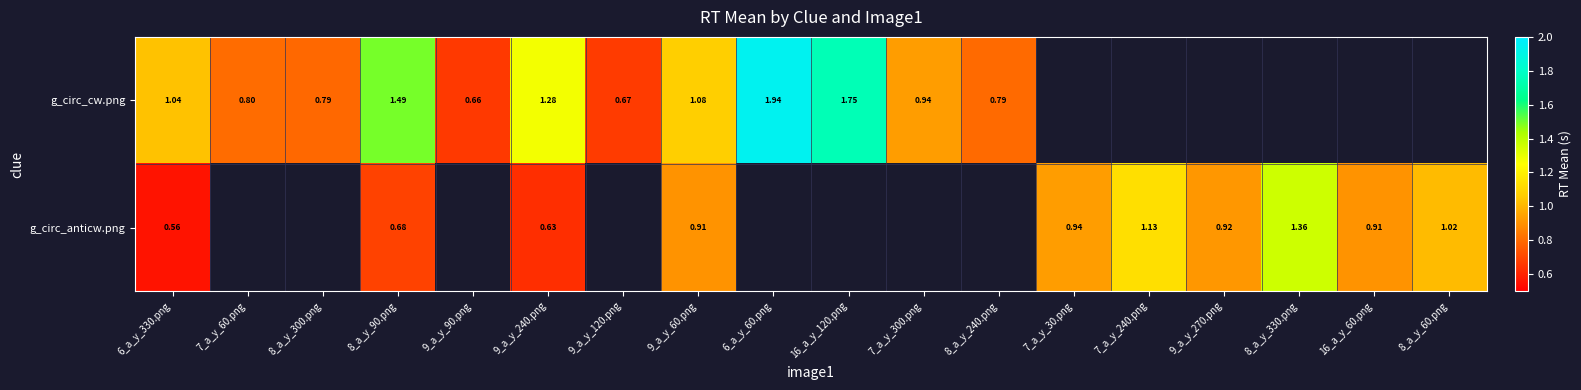

What is the minimum value shown in the chart?

0.6